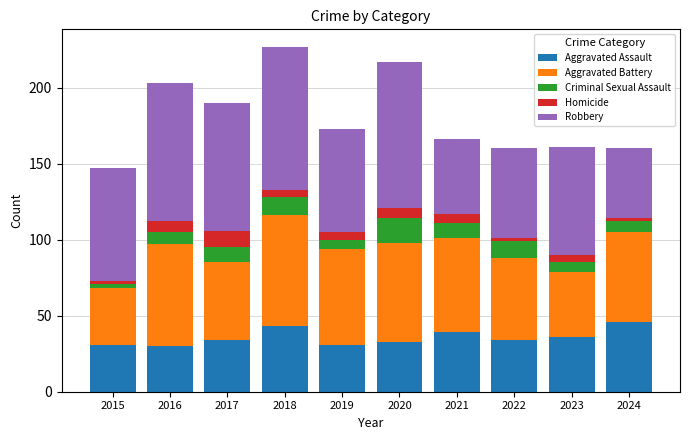

The value of Aggravated Assault at 2019 is 31. True or false?

True